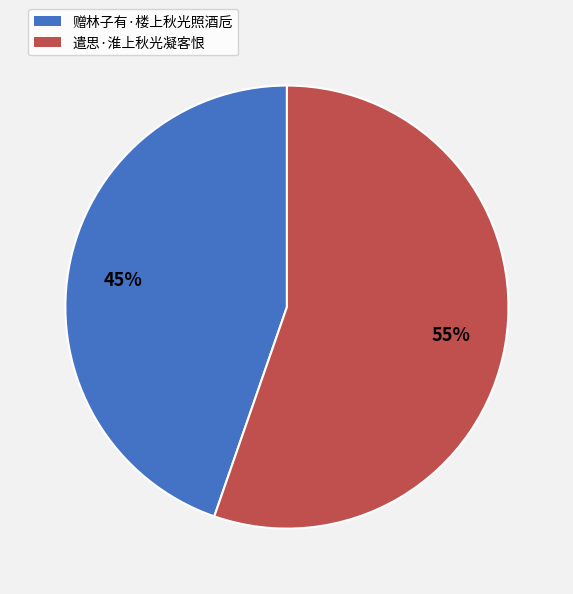

The 赠林子有·楼上秋光照酒卮 slice represents 45% of the pie. True or false?

True